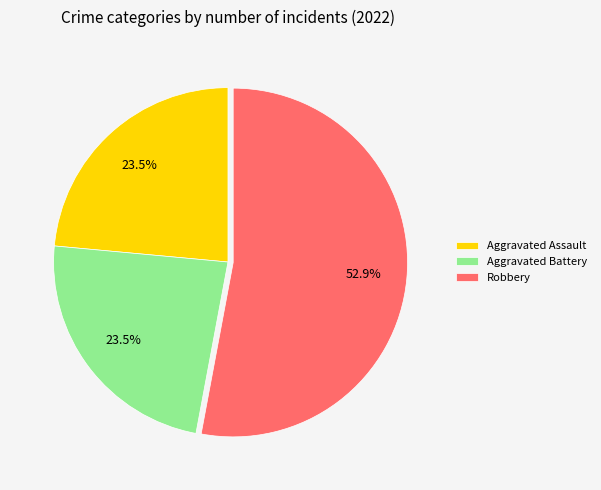

What portion of the pie excludes Aggravated Battery?

76.5%